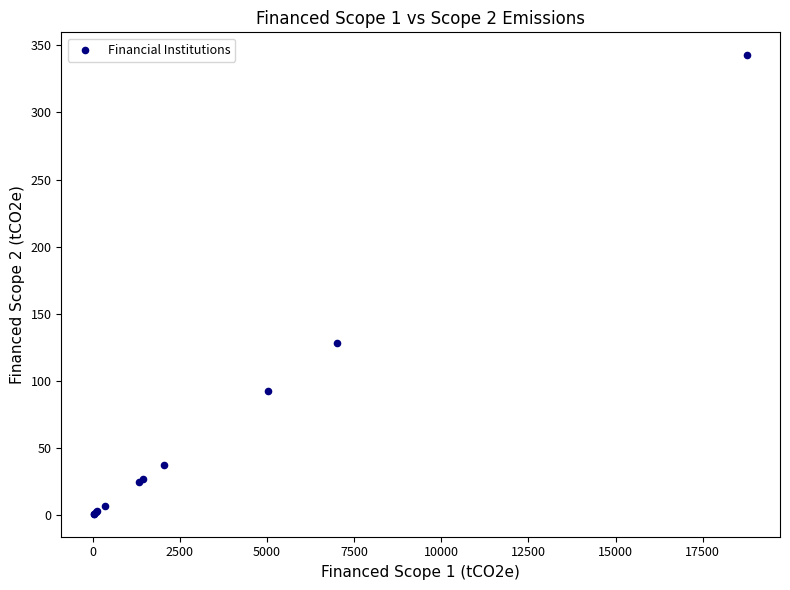

What Y value in the scatter plot is closest to 171?

127.9